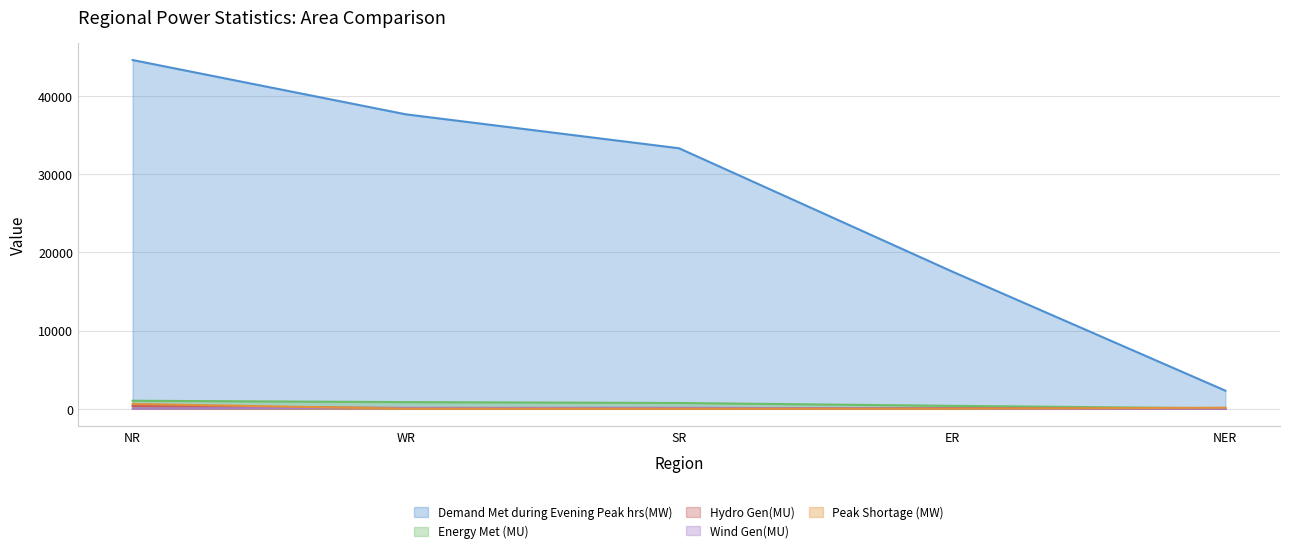

Which series has the widest spread of values?

Demand Met during Evening Peak hrs(MW)